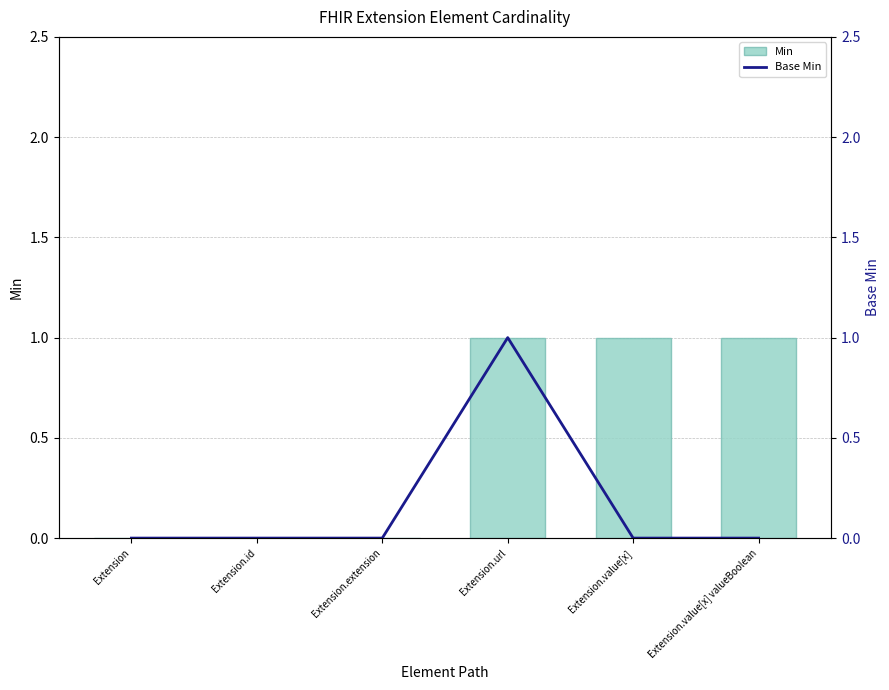

Which has a higher value, Extension.extension or Extension.url?

Extension.url